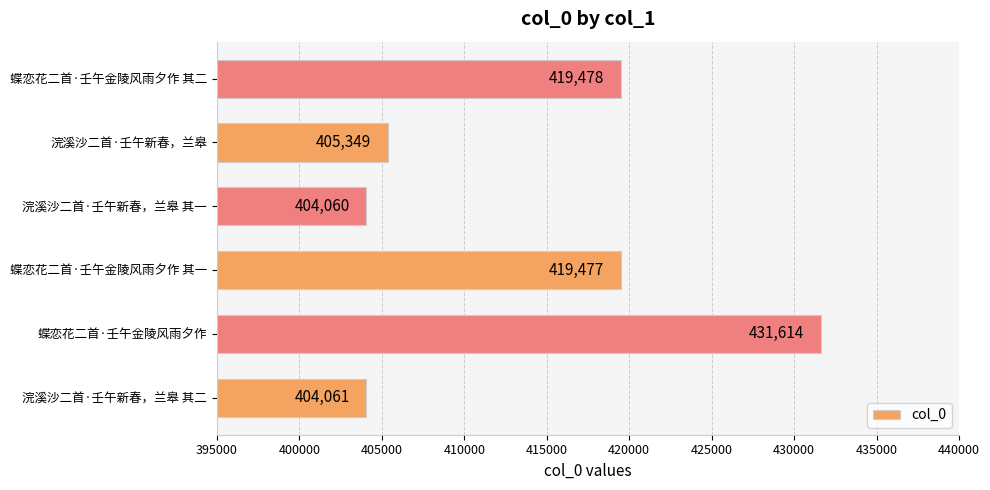

Which category has the lowest value across all series?

浣溪沙二首·壬午新春，兰皋 其一